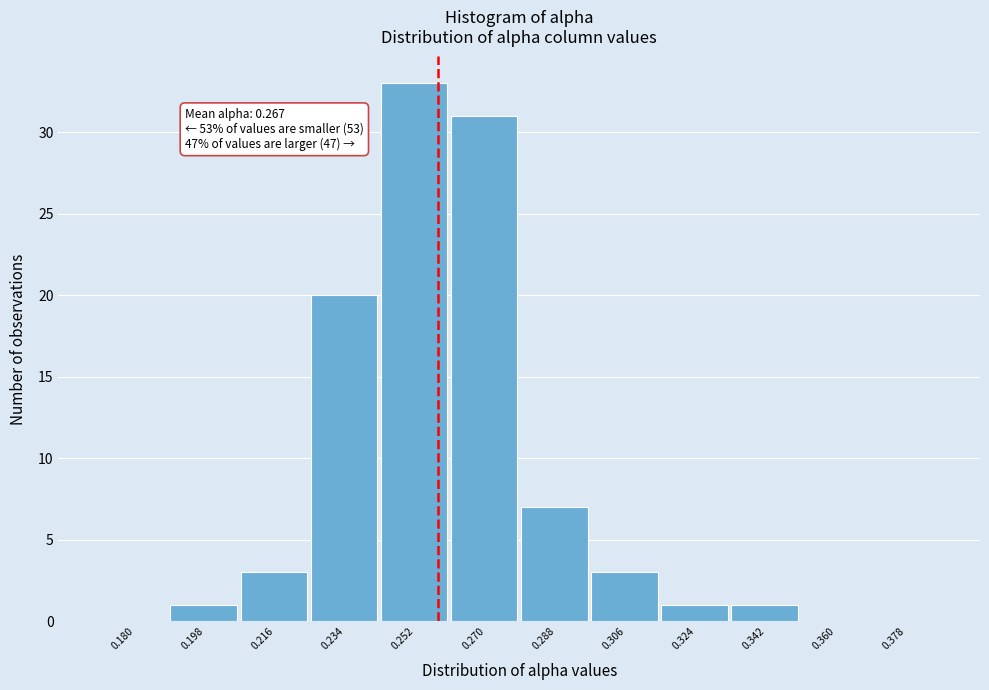

Reading left to right, list all the values displayed in this chart.

0.180=0	0.198=1	0.216=3	0.234=20	0.252=33	0.270=31	0.288=7	0.306=3	0.324=1	0.342=1	0.360=0	0.378=0